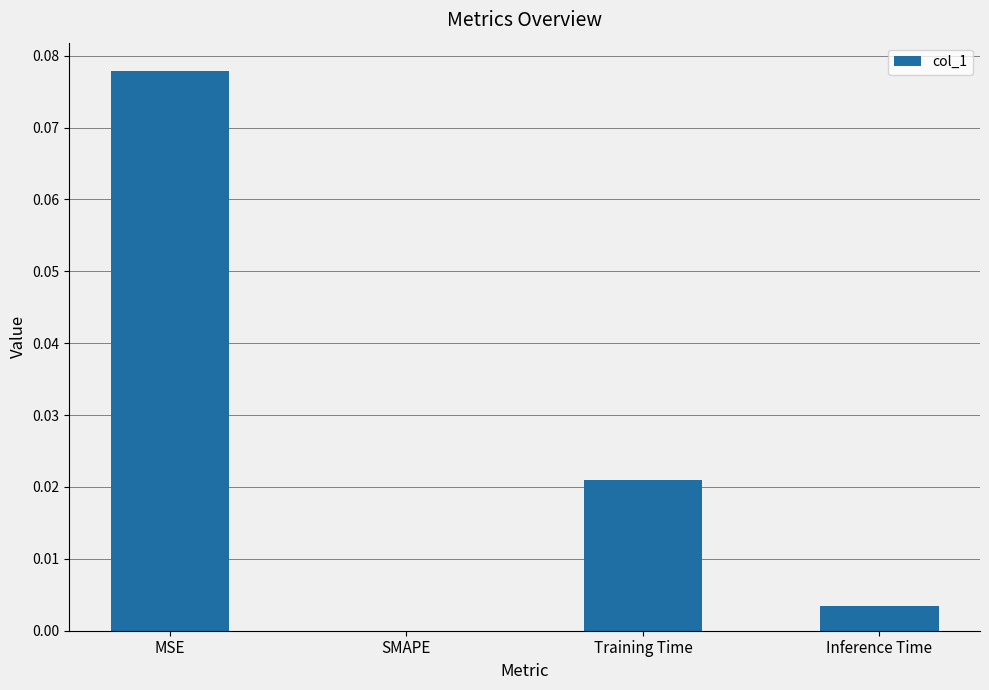

Which category has the highest value across all series?

MSE